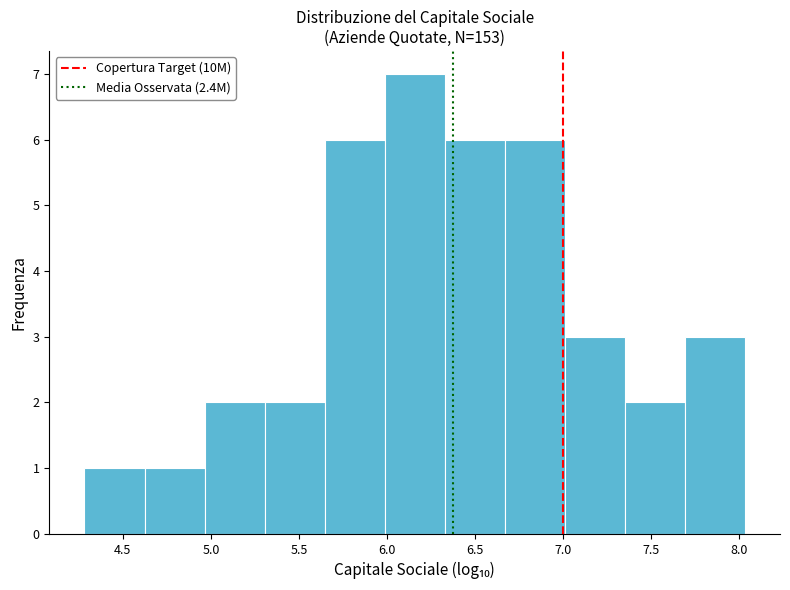

Over which range of the x-axis is the bar tallest?

6.00 to 6.35